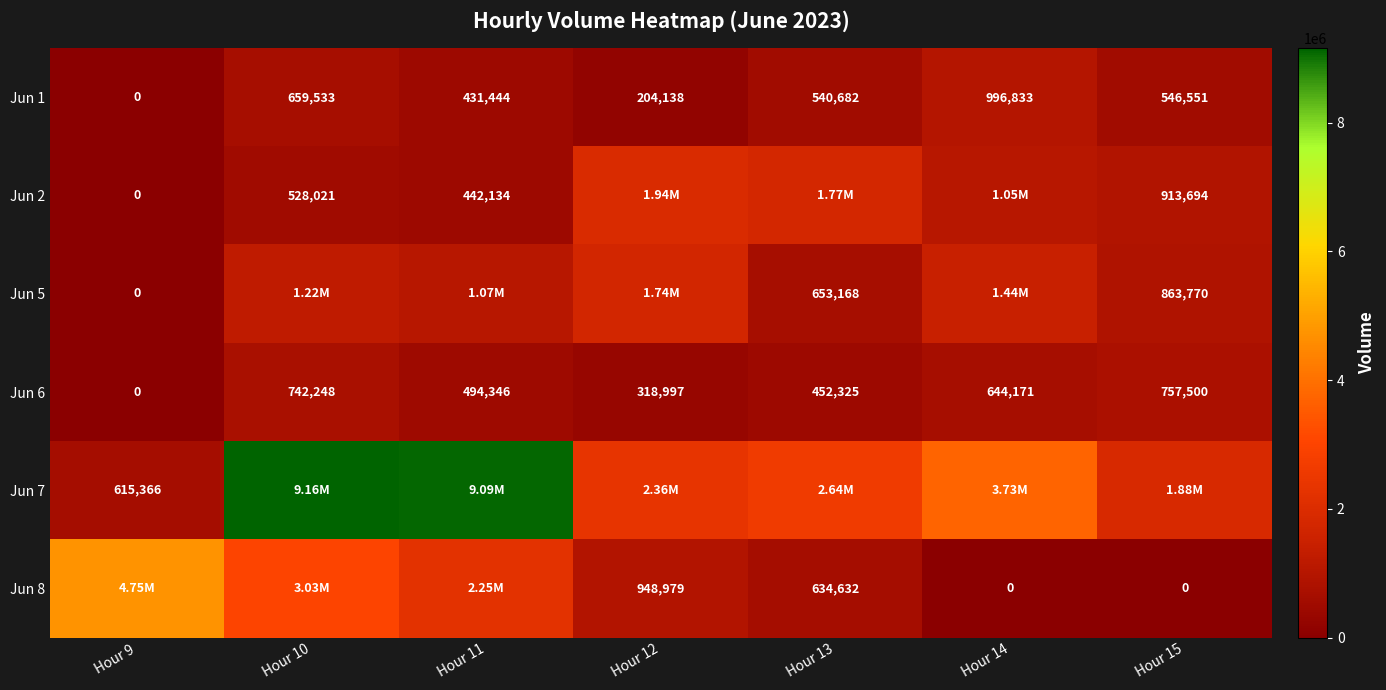

Rank the categories by Jun 1 value from highest to lowest.

Hour 14, Hour 10, Hour 15, Hour 13, Hour 11, Hour 12, Hour 9